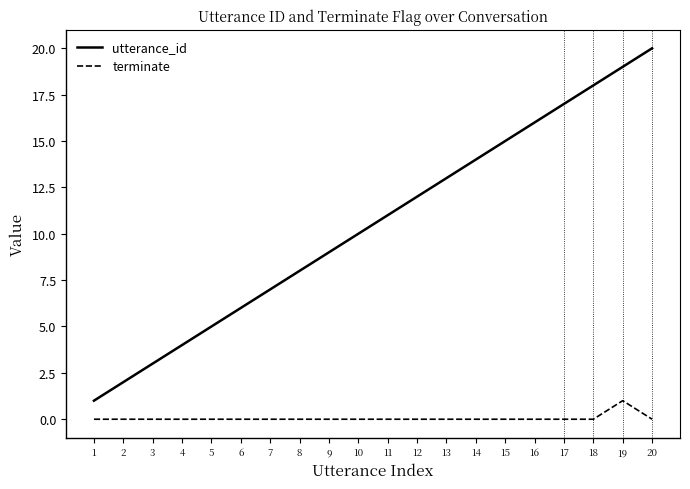

Is this an area chart (filled region under the line)?

No